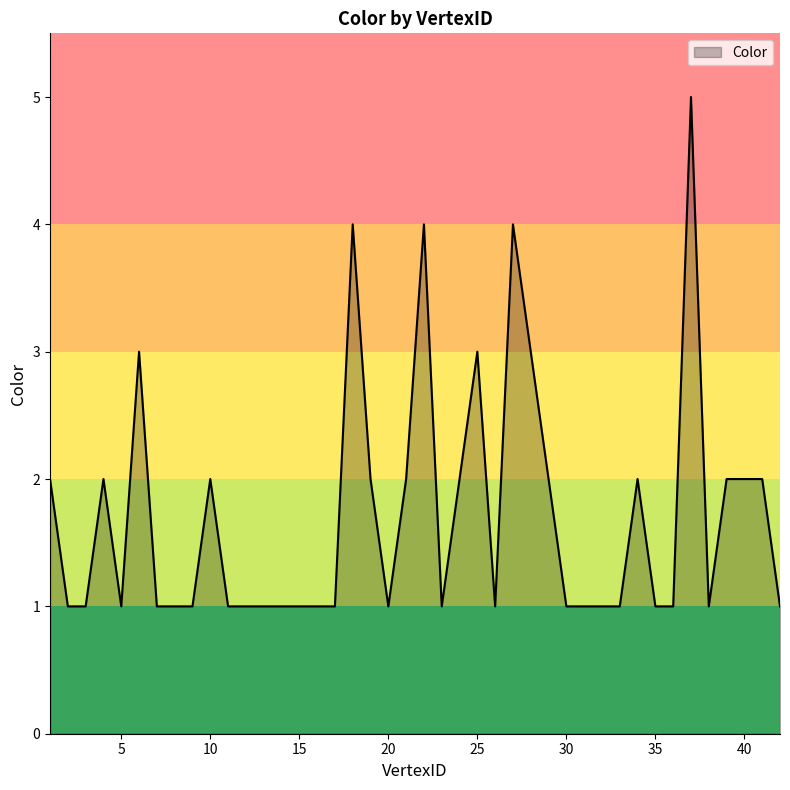

What is the maximum value shown in the chart?

5